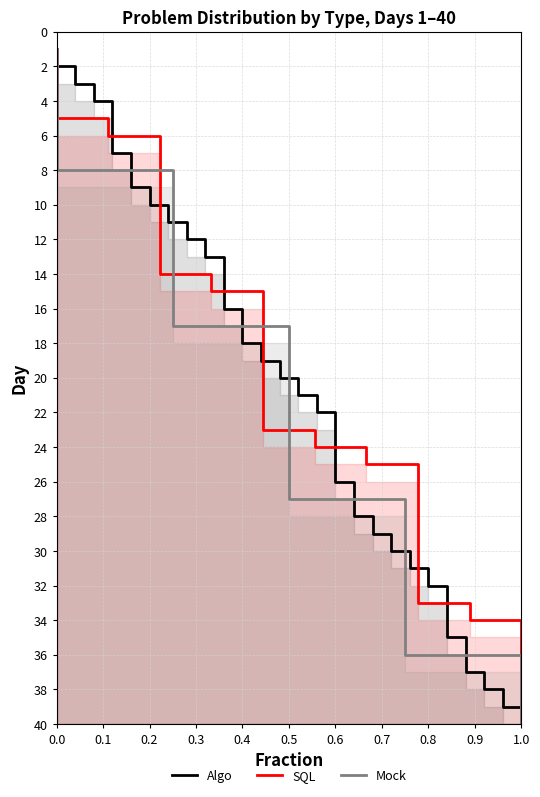

Reading left to right, what are all the values shown in this chart?

Algo: 1	2	3	4	5	6	7	8	9	10	11	12	13	14	15	16	17	18	19	20	21	22	23	24	25	26	27	28	29	30	31	32	33	34	35	36	37	38	39	40
SQL: 1	2	3	4	5	6	7	8	9	10	11	12	13	14	15	16	17	18	19	20	21	22	23	24	25	26	27	28	29	30	31	32	33	34	35	36	37	38	39	40
Mock: 1	2	3	4	5	6	7	8	9	10	11	12	13	14	15	16	17	18	19	20	21	22	23	24	25	26	27	28	29	30	31	32	33	34	35	36	37	38	39	40